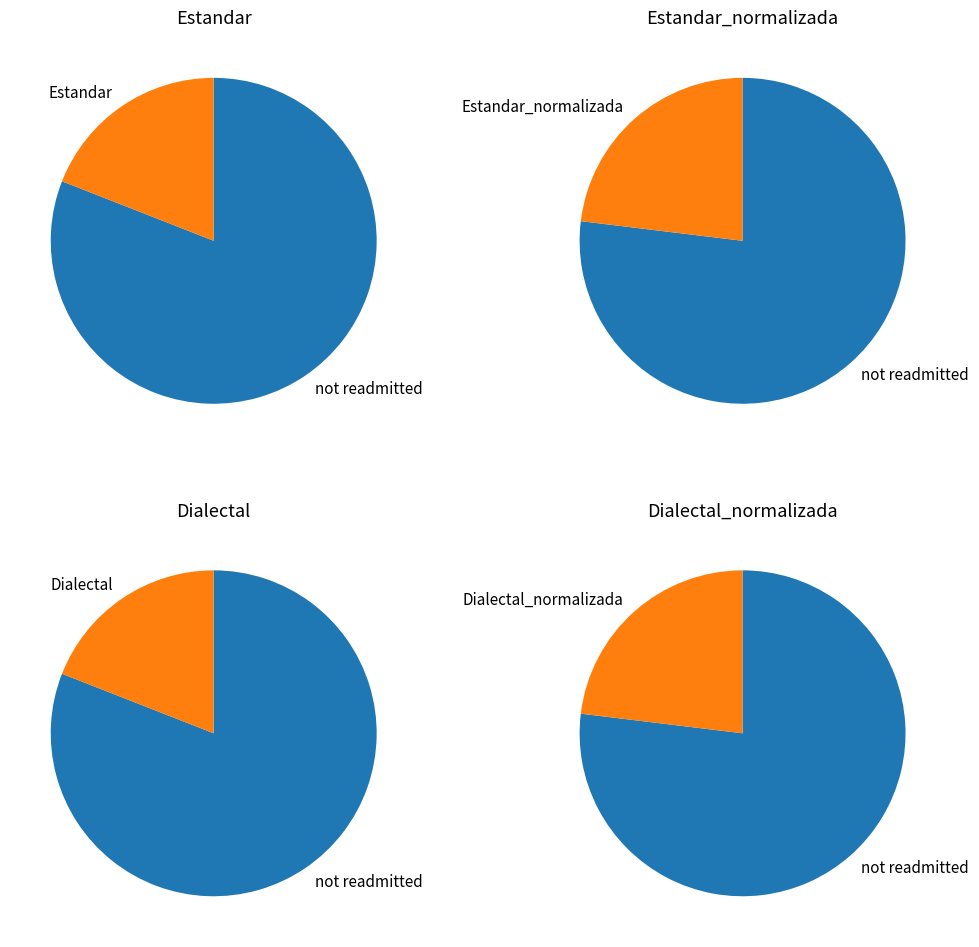

What is the smallest slice in the pie chart?

Estandar